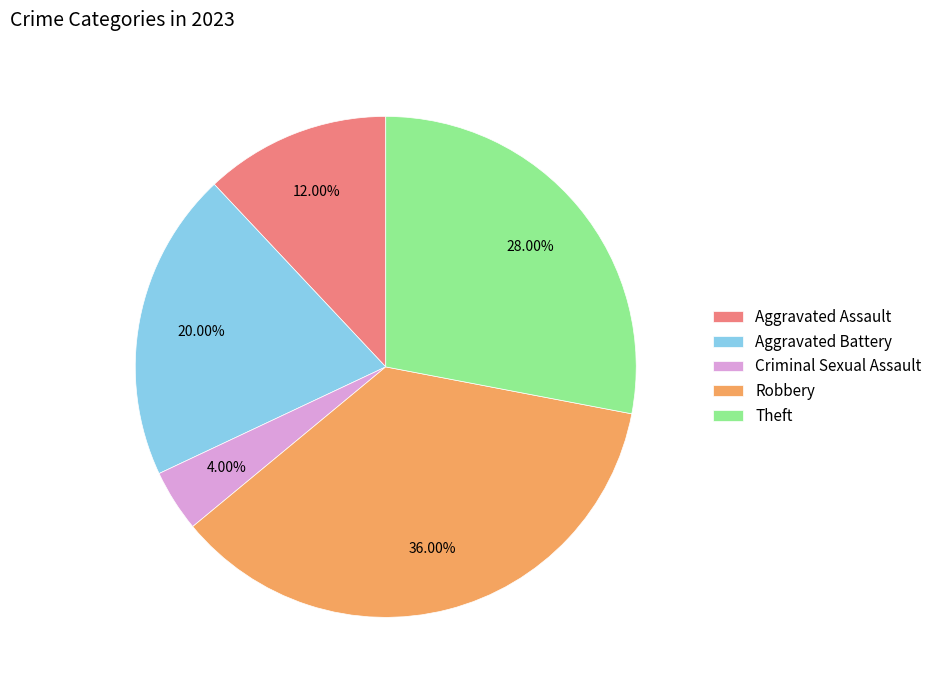

Count the number of slices in the pie.

5